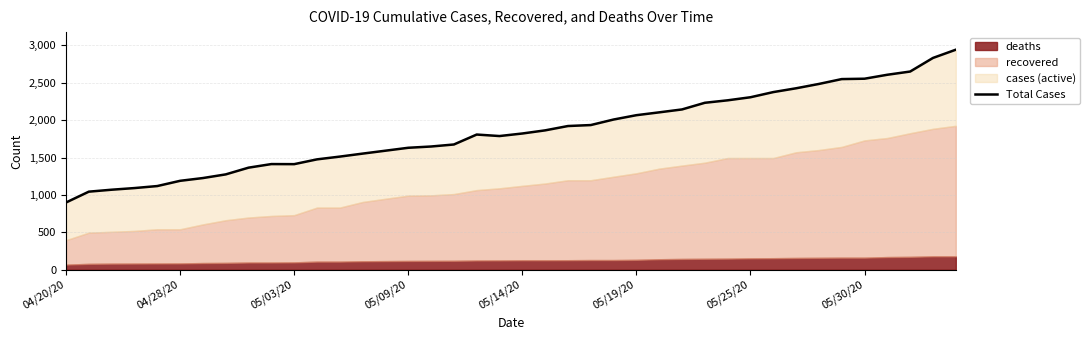

What is the maximum value shown in the chart?

2943